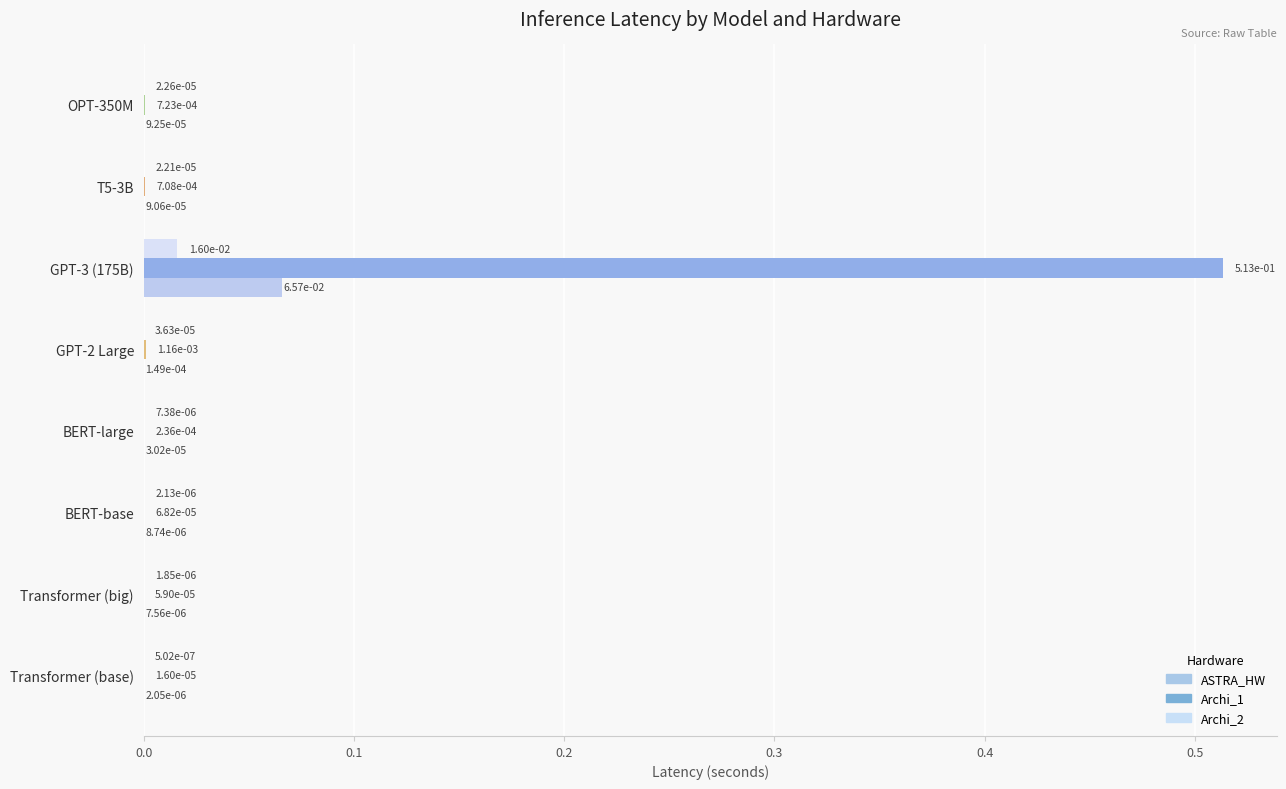

Between GPT-2 Large and GPT-3 (175B), which series saw the biggest shift?

Archi_1